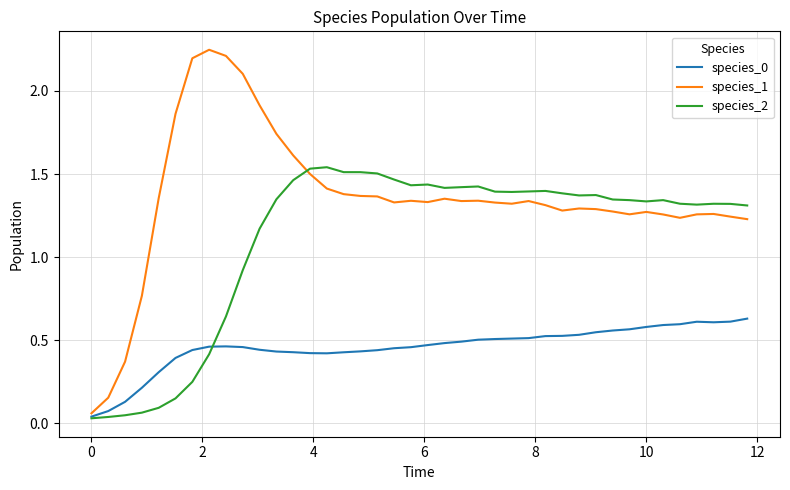

Which series ends up on top after the final intersection of species_2 and species_1?

species_2